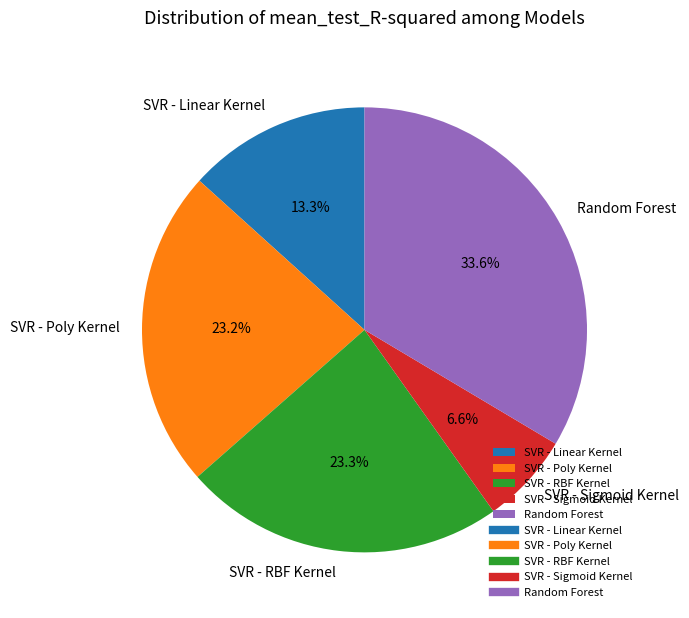

What percentage do SVR - Sigmoid Kernel and Random Forest together represent?

40.2%